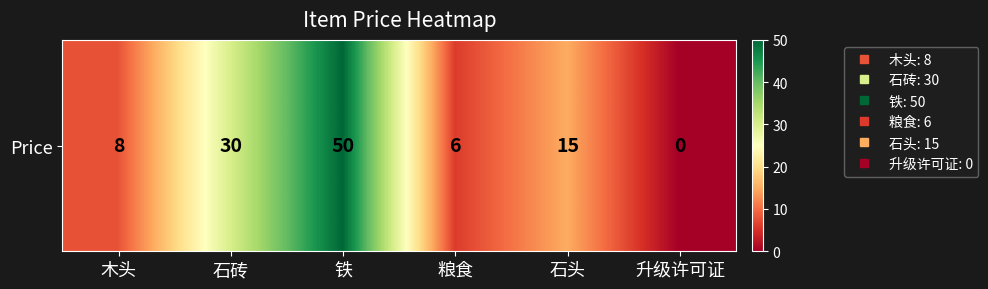

True or false: the data shows 30 at 石砖.

True